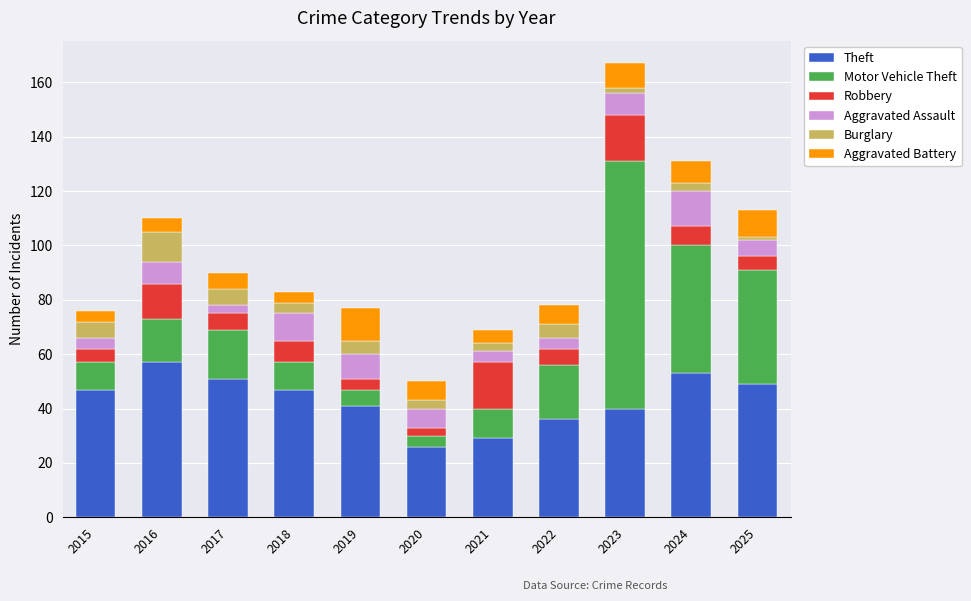

Is it true that Theft equals 76 at 2018?

False